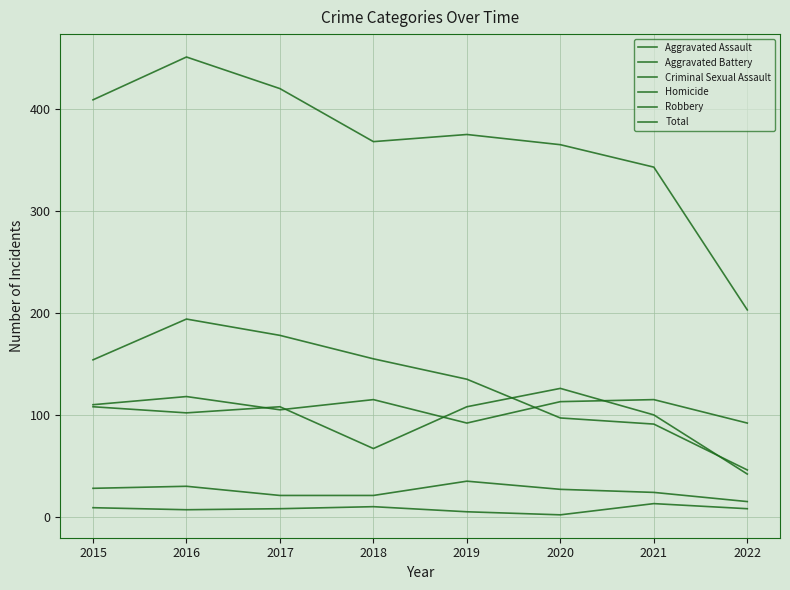

Which label corresponds to the smallest value in the chart?

2020